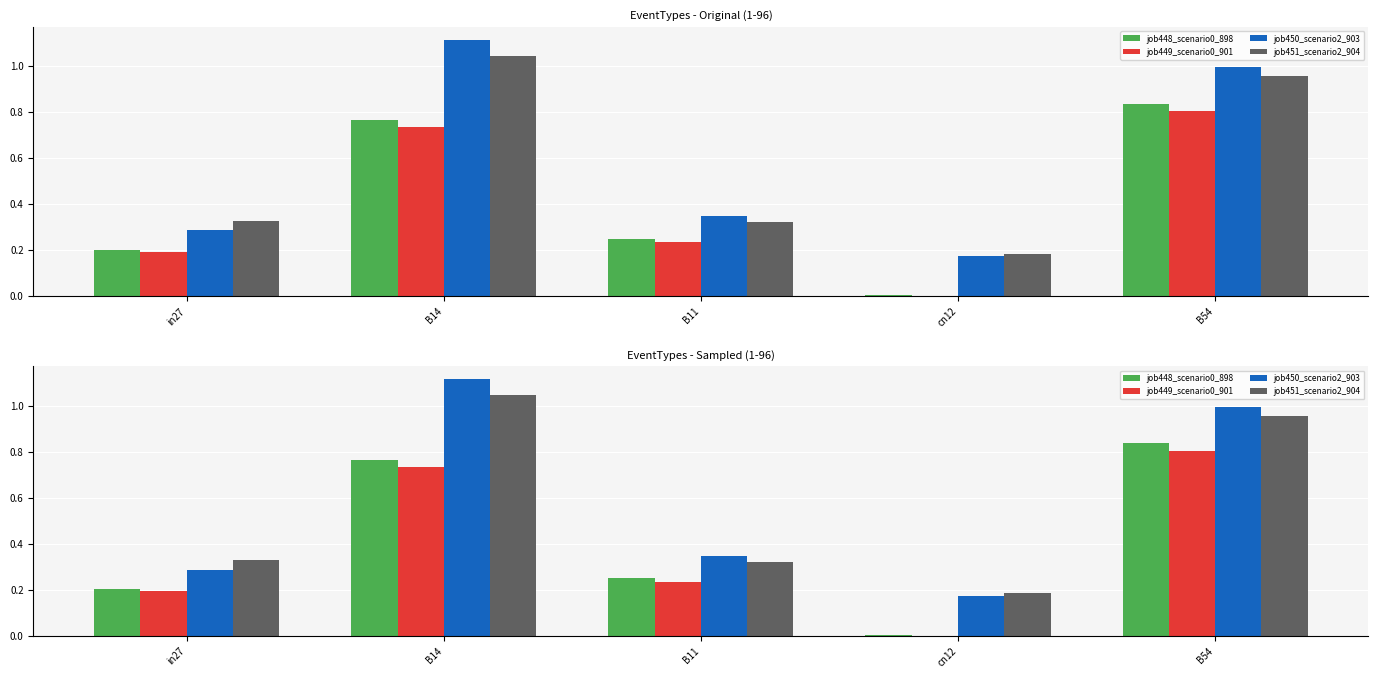

The job448_scenario0_898 series shows 0.3 at B11. True or false?

True